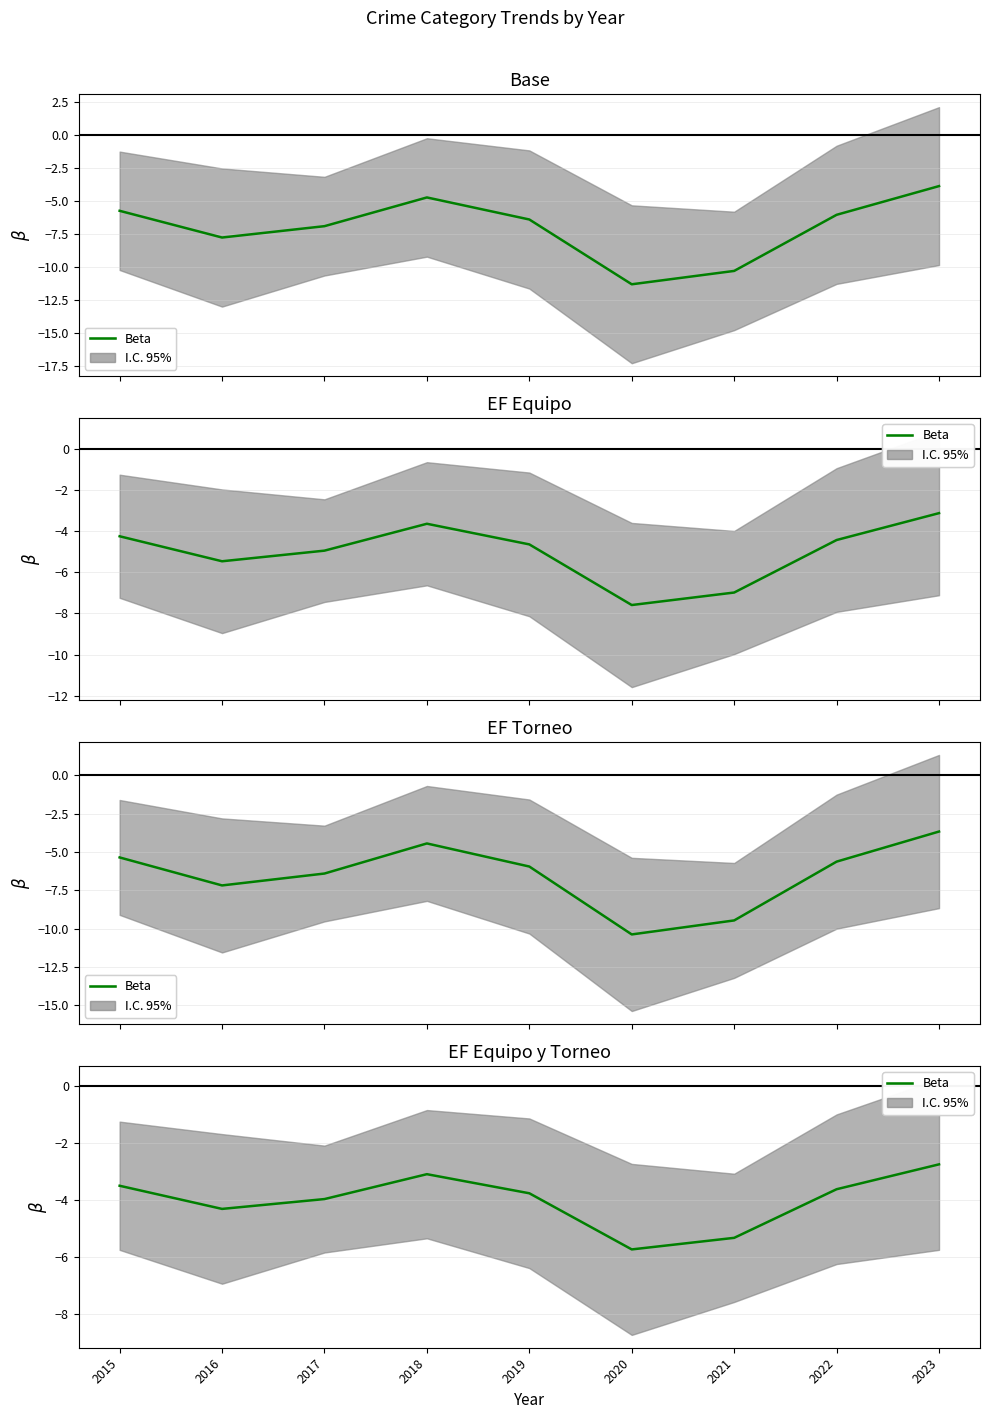

What is the value of the 4th point from the left?

-3.1